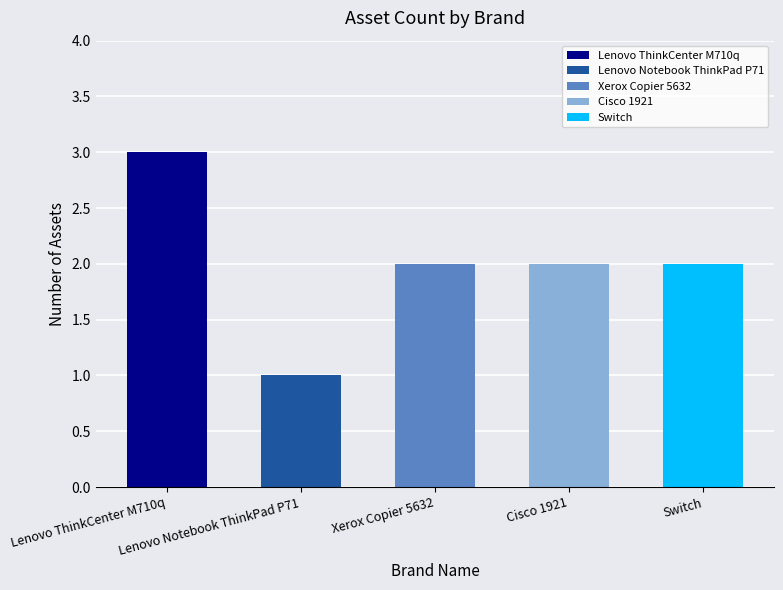

The chart shows a value of 1 at Switch. True or false?

False